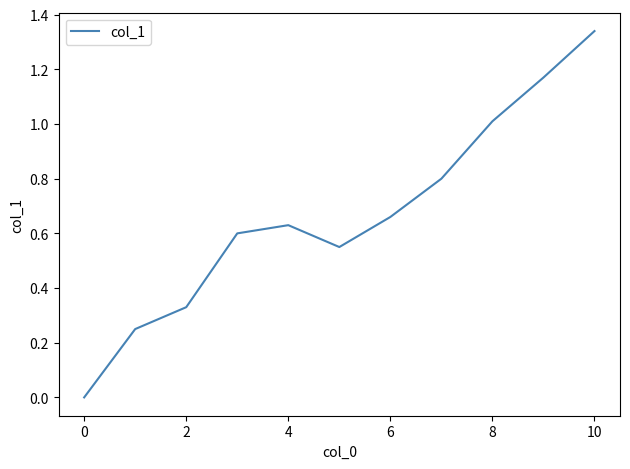

True or false: the data shows 1.8 at 10.

False